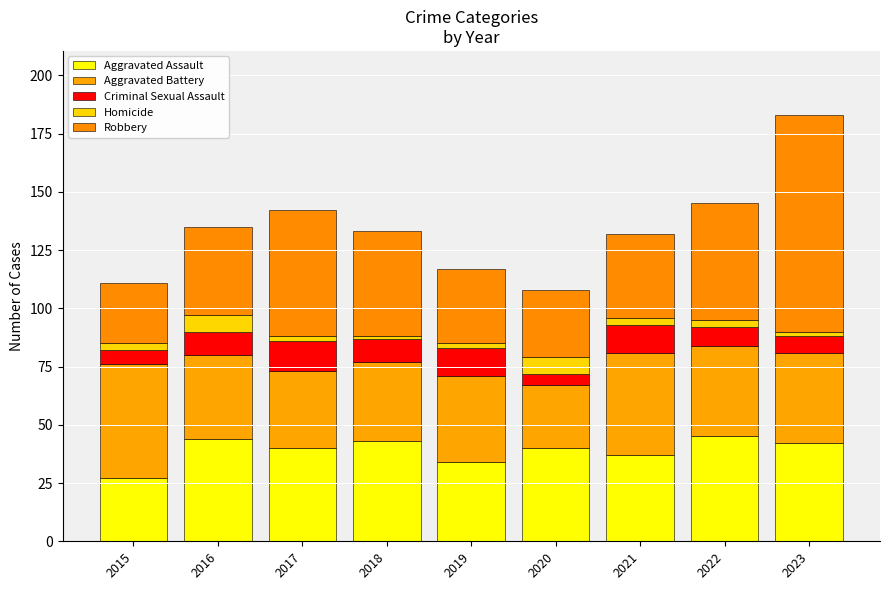

What is the difference between the second highest and minimum values in the Homicide series?

6